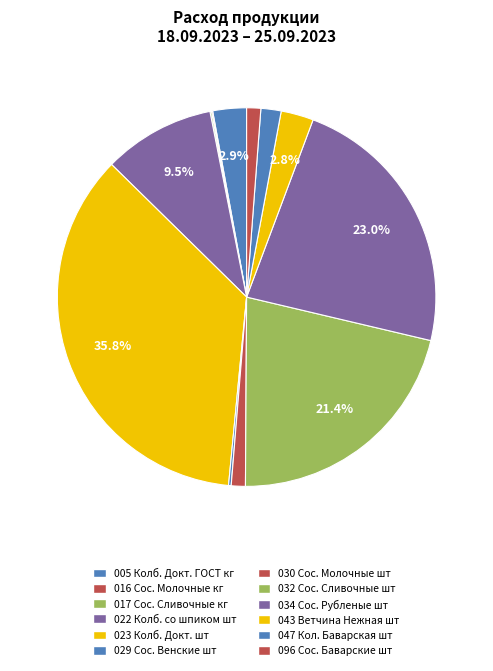

Is there any slice that represents more than half of the pie?

No